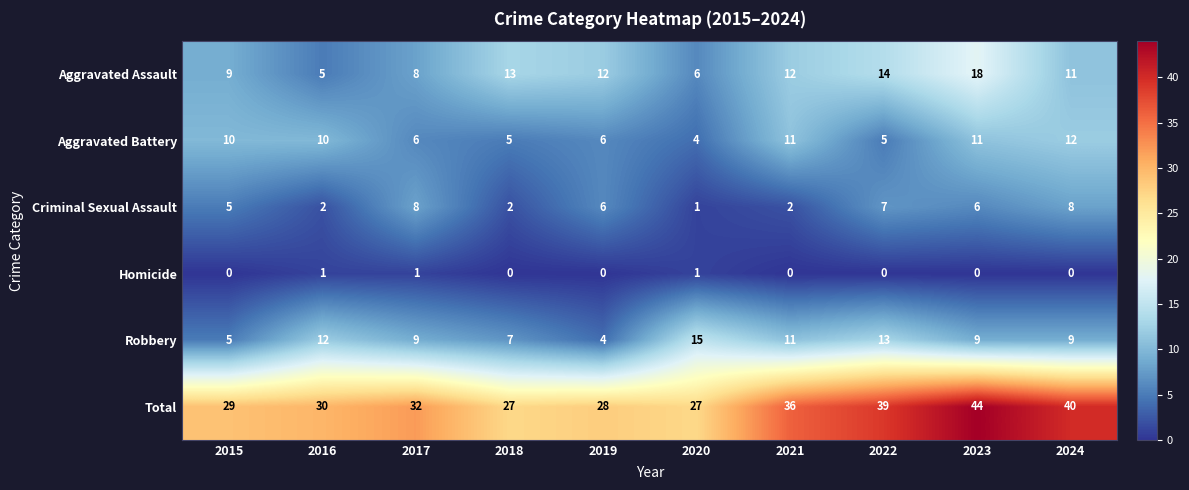

What is the spread (max minus min) of values at 2023?

44